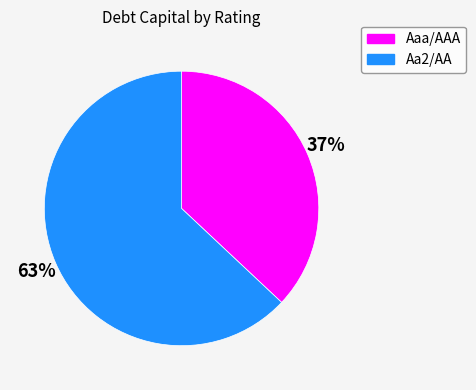

Do Aaa/AAA and Aa2/AA together represent more than half of the pie?

Yes